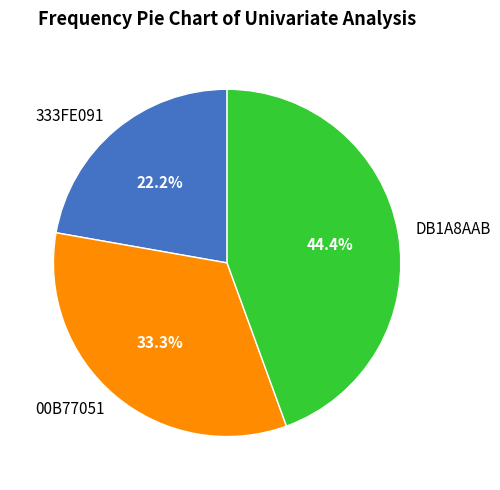

What is the ratio of the value at 333FE091 to the value at 00B77051?

0.7